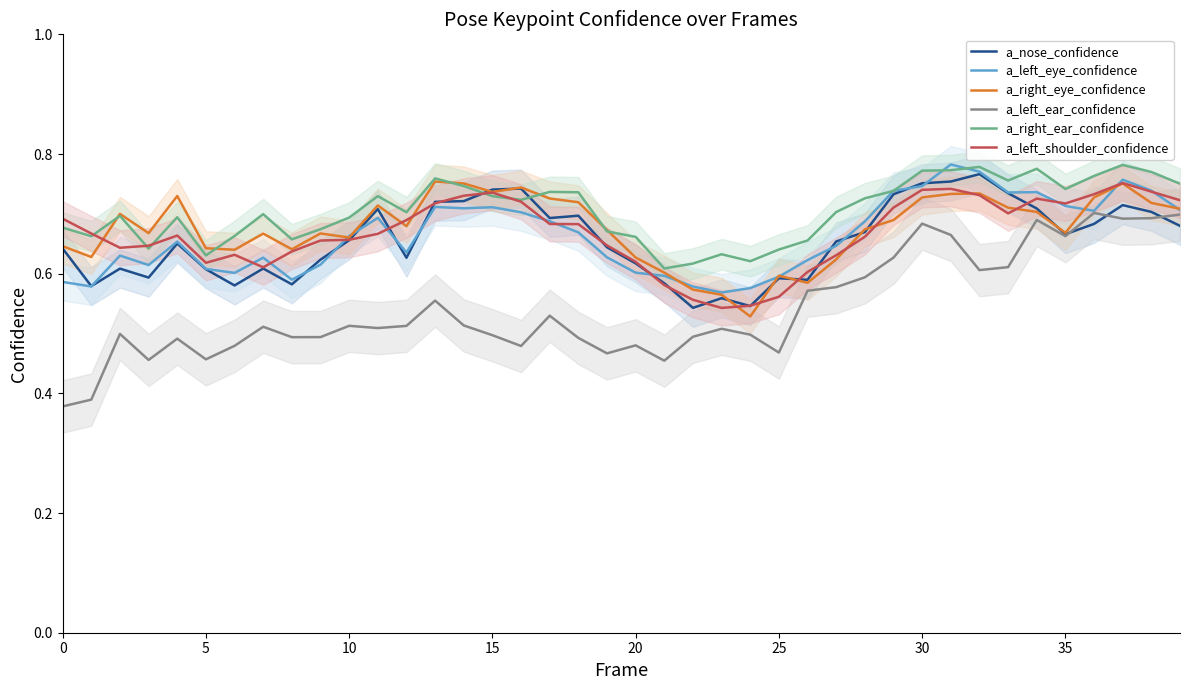

Count the a_right_ear_confidence values in the range 0 to 1.

40